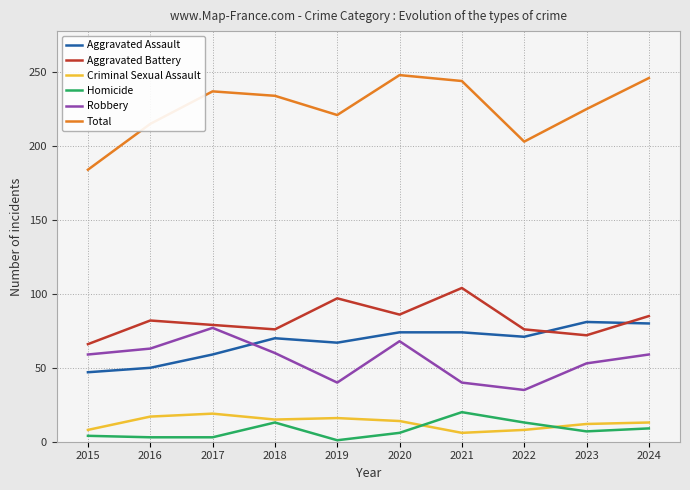

Is it true that Criminal Sexual Assault equals 12 at 2023?

True